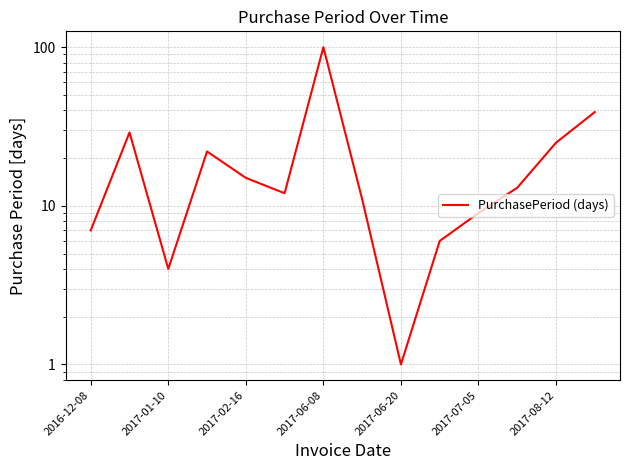

The value at 2017-01-10 is 1. True or false?

False